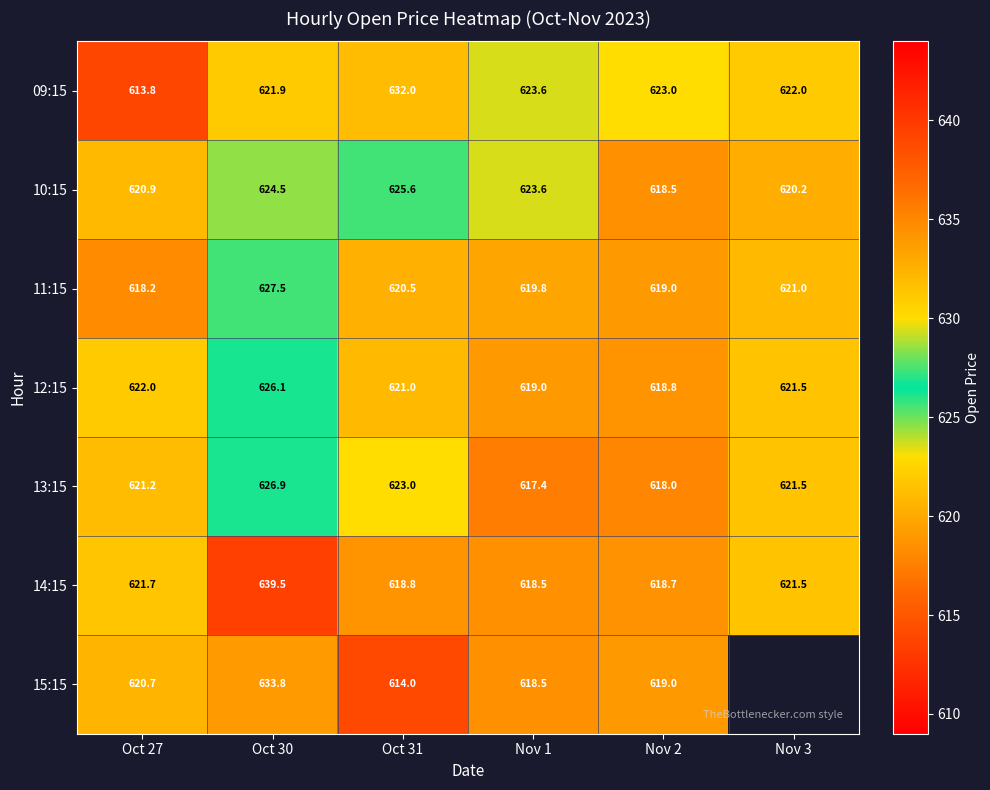

What is the greatest value displayed?

639.5